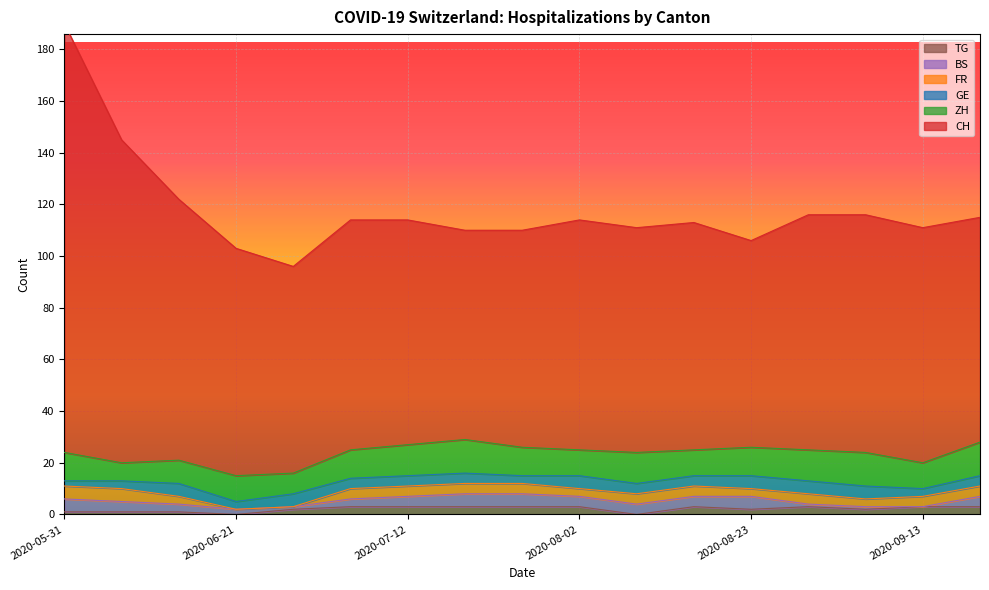

Which series has the largest total across all categories?

CH